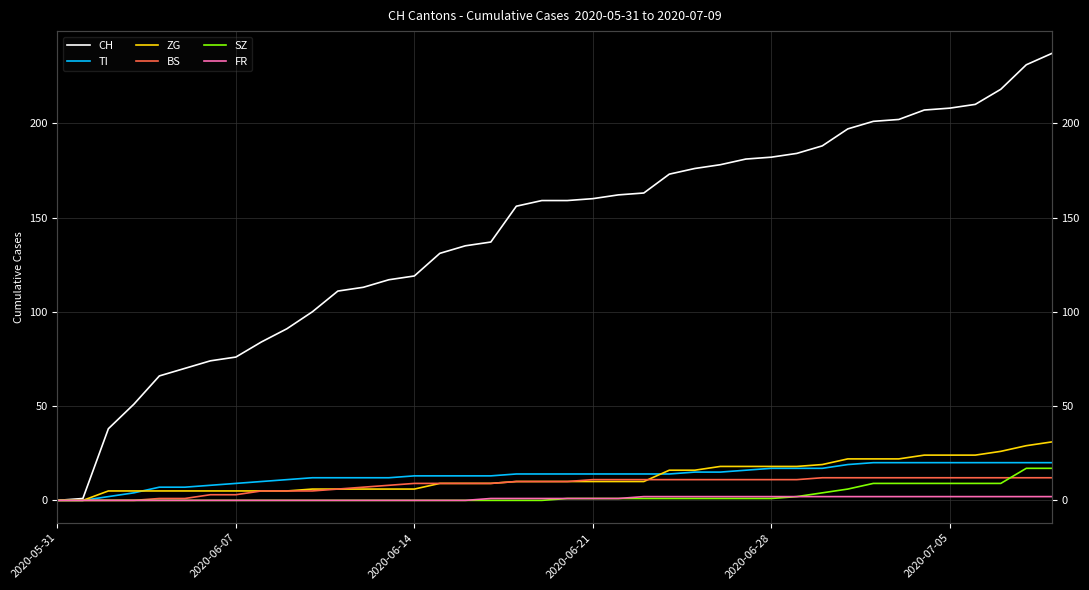

At 25, list the series in order from largest to smallest.

CH, ZG, TI, BS, FR, SZ